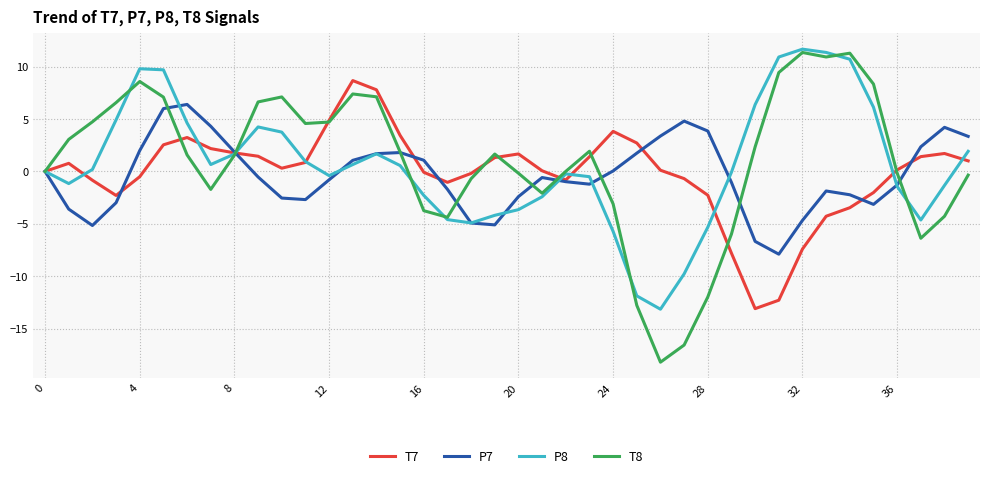

Which series has the widest spread of values?

T8